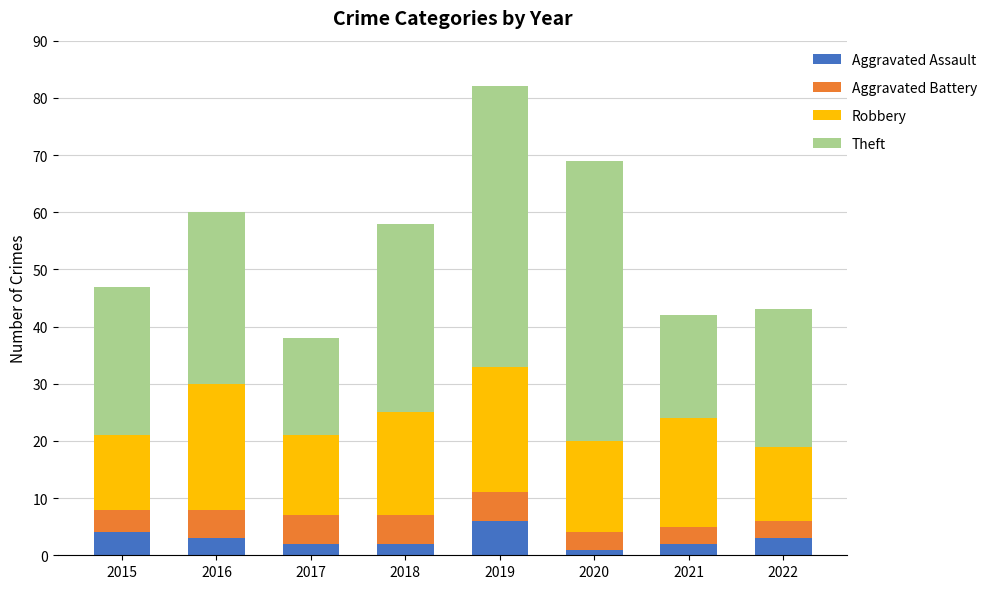

What is the sum of all Aggravated Assault values?

23